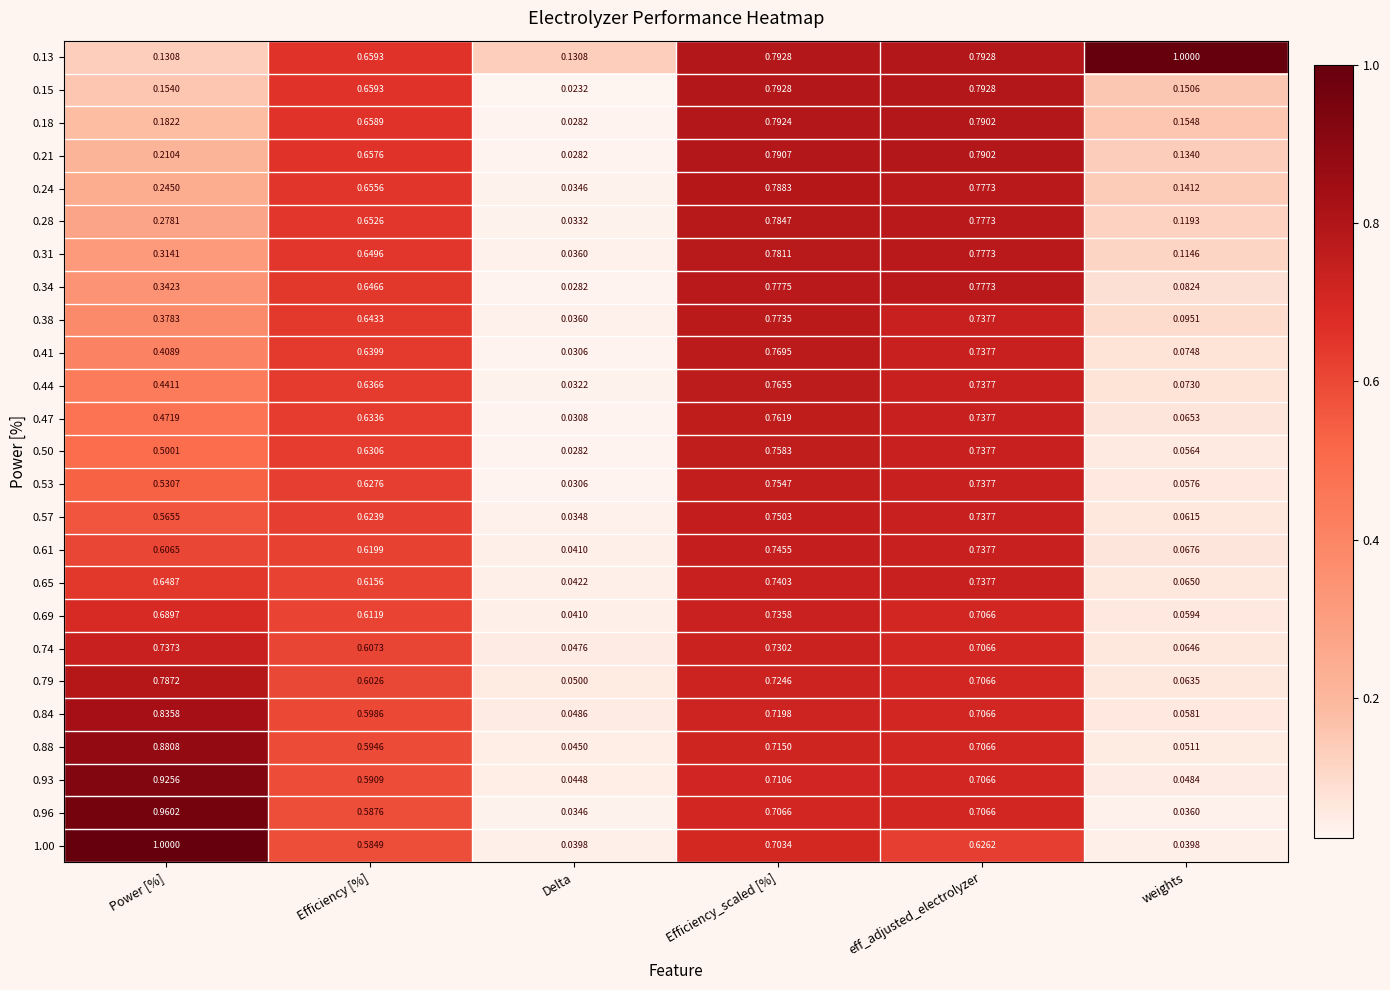

At which label is 0.96 closest to 0?

Delta